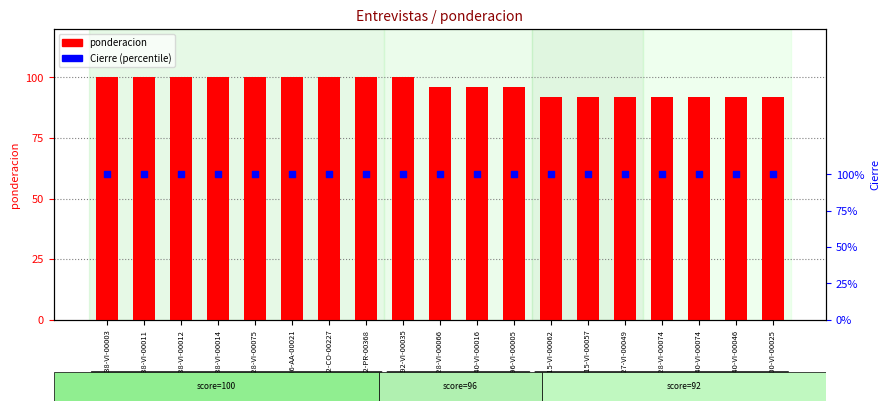

What is the total value across all series at 228-VI-00074?

192